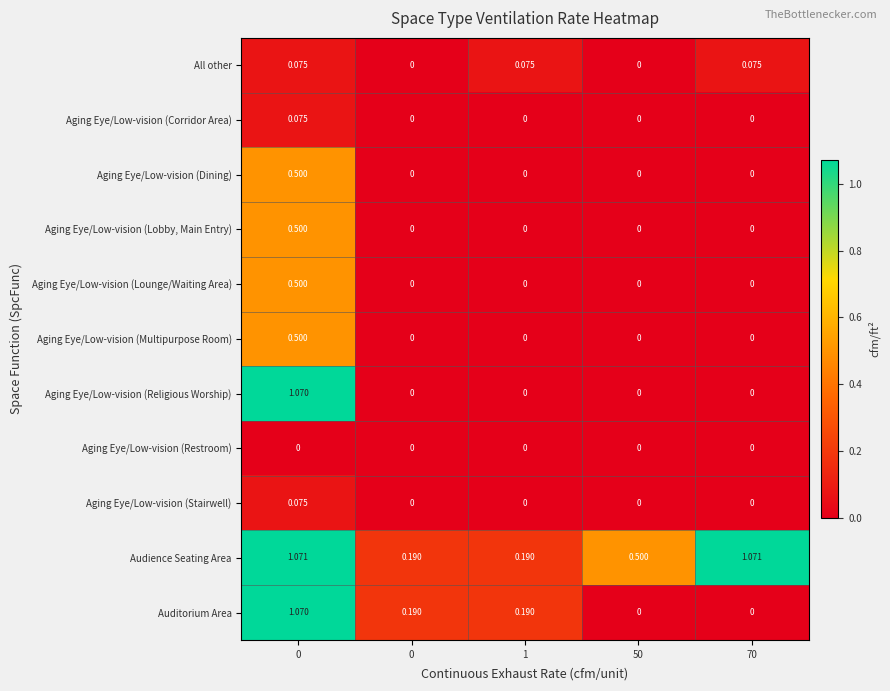

Reading right to left, extract all data points from this chart.

row_0: 70=0.1	50=0.0	1=0.1	0=0.0	0=0.1
row_1: 70=0.0	50=0.0	1=0.0	0=0.0	0=0.1
row_2: 70=0.0	50=0.0	1=0.0	0=0.0	0=0.5
row_3: 70=0.0	50=0.0	1=0.0	0=0.0	0=0.5
row_4: 70=0.0	50=0.0	1=0.0	0=0.0	0=0.5
row_5: 70=0.0	50=0.0	1=0.0	0=0.0	0=0.5
row_6: 70=0.0	50=0.0	1=0.0	0=0.0	0=1.1
row_7: 70=0.0	50=0.0	1=0.0	0=0.0	0=0.0
row_8: 70=0.0	50=0.0	1=0.0	0=0.0	0=0.1
row_9: 70=1.1	50=0.5	1=0.2	0=0.2	0=1.1
row_10: 70=0.0	50=0.0	1=0.2	0=0.2	0=1.1